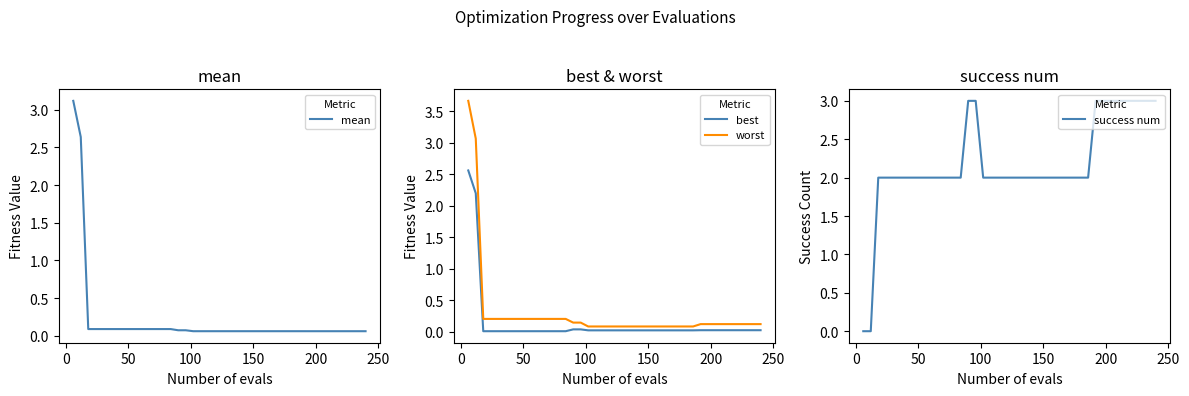

What is the maximum value for mean?

3.1